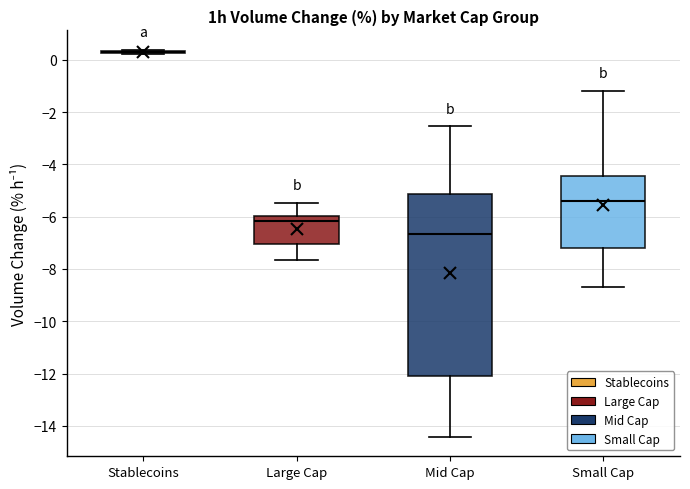

Reading left to right, transcribe this box plot: for each box, give where its median line is, the range the box spans, and where its two whiskers end, as read against the y-axis. The values are not printed on the chart, so give them approximately, as read against the axis.

Stablecoins: box collapsed to a line at 0.2, whiskers 0.2 to 0.4
Large Cap: median -6.2, box -7.0 to -6.0, whiskers -7.6 to -5.4
Mid Cap: median -6.6, box -12.2 to -5.2, whiskers -14.4 to -2.6
Small Cap: median -5.4, box -7.2 to -4.4, whiskers -8.6 to -1.2